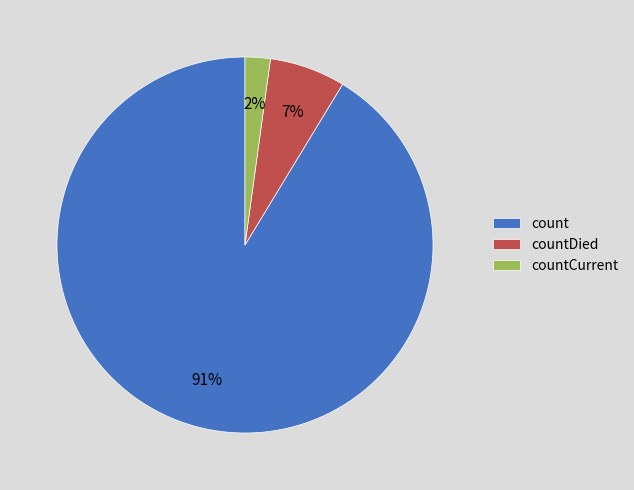

Between countDied and countCurrent, which is larger?

countDied